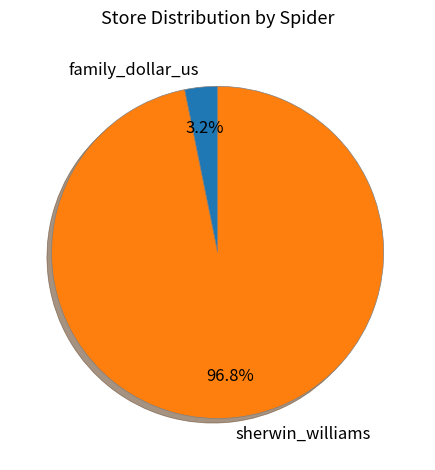

To the nearest percent, what is the difference between the largest and smallest slice percentages?

94%